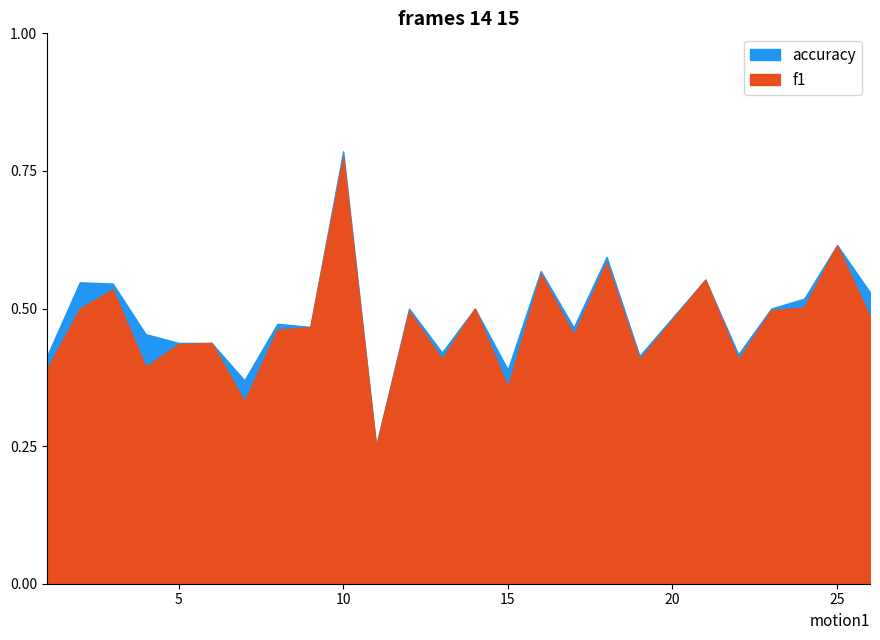

Rank the series by their average value, from highest to lowest.

accuracy, f1